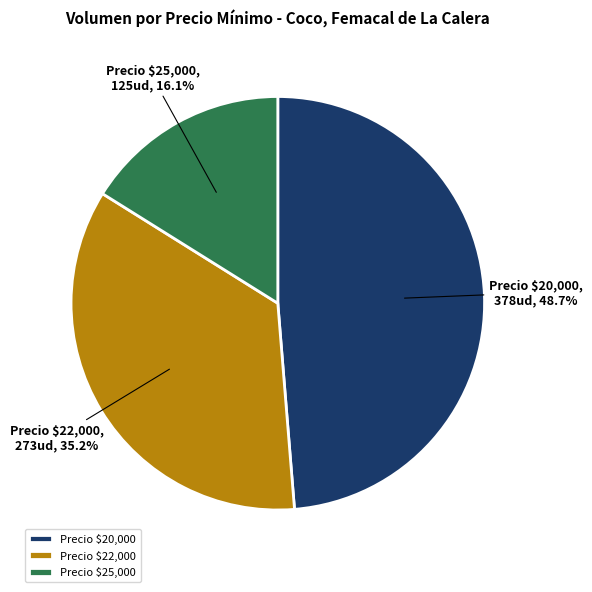

Which slice is the largest?

Precio $20,000